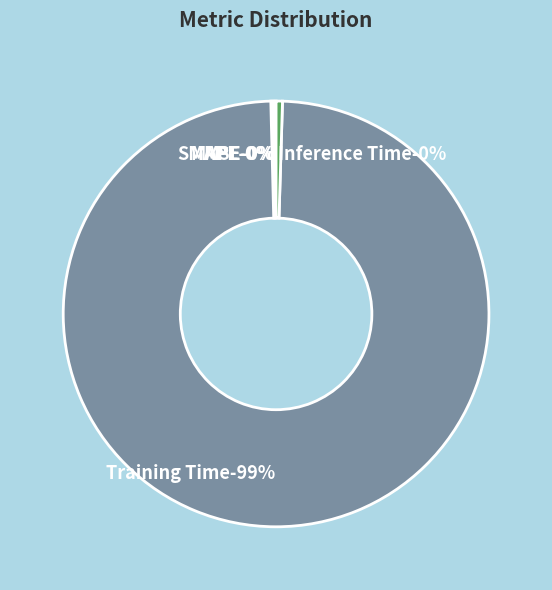

Is there a majority slice in this chart?

Yes